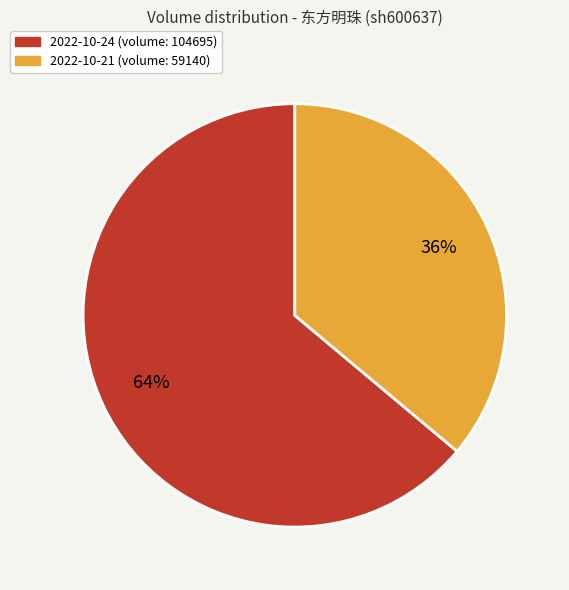

Which category accounts for the majority?

2022-10-24 (volume: 104695)